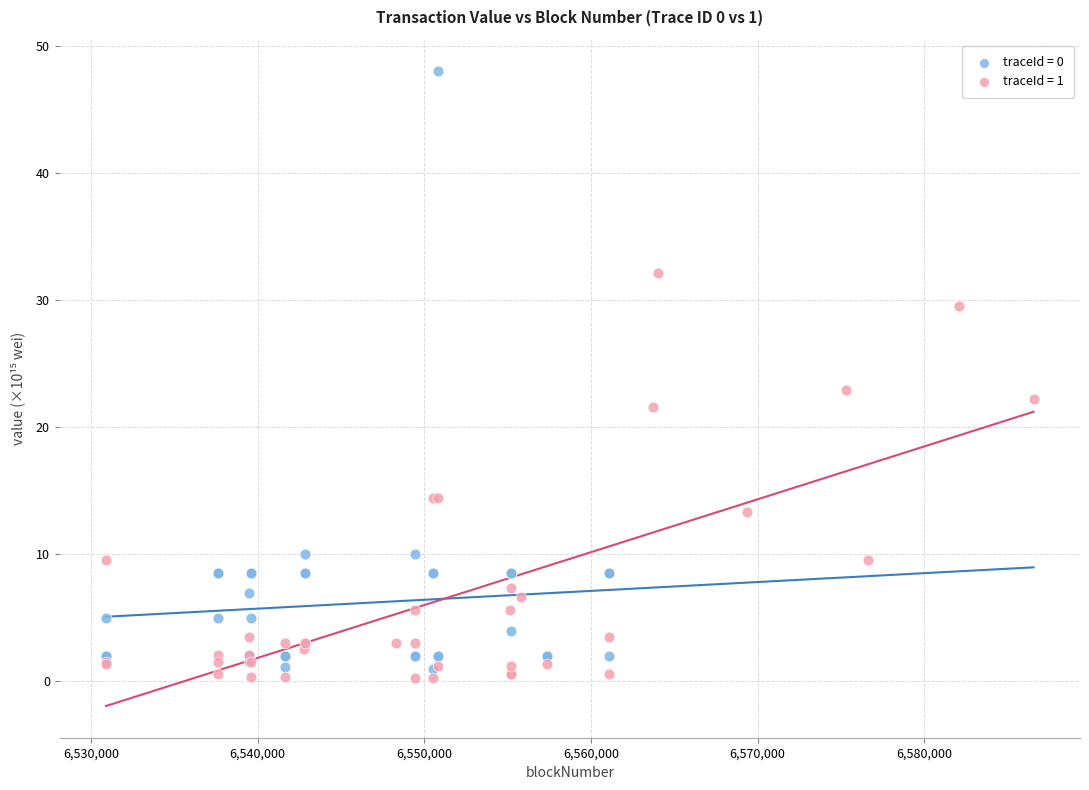

Which series contains the highest Y value?

traceId = 0